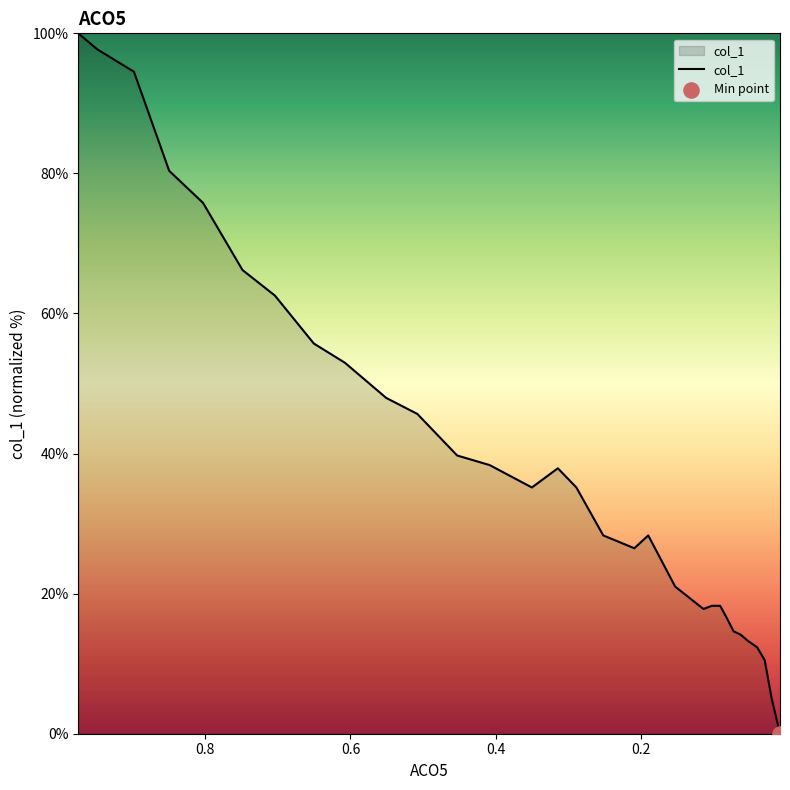

Which has a higher value, 0.5508 or 0.2887?

0.5508